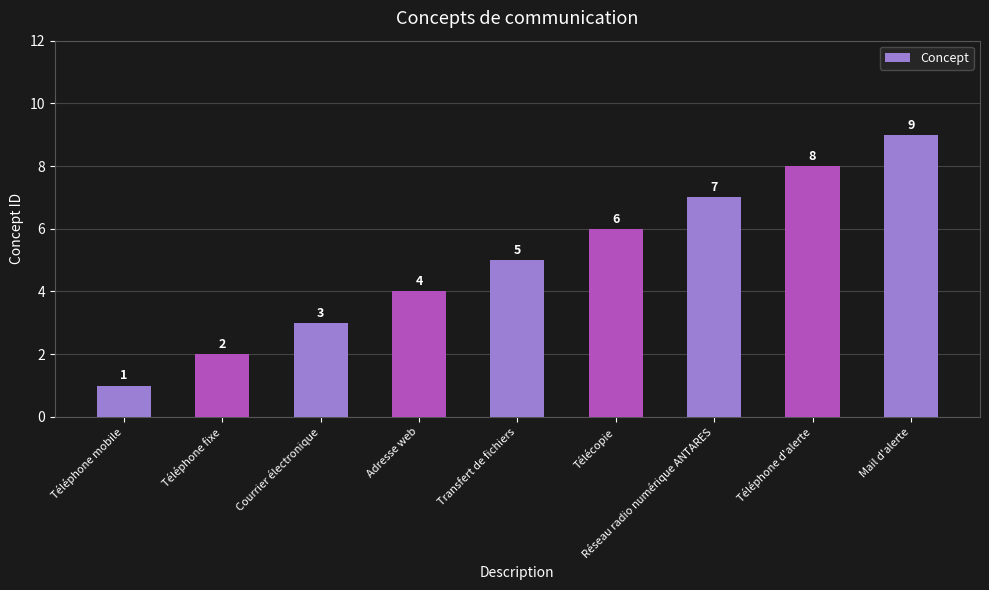

What is the change in value from Télécopie to Réseau radio numérique ANTARES?

+1